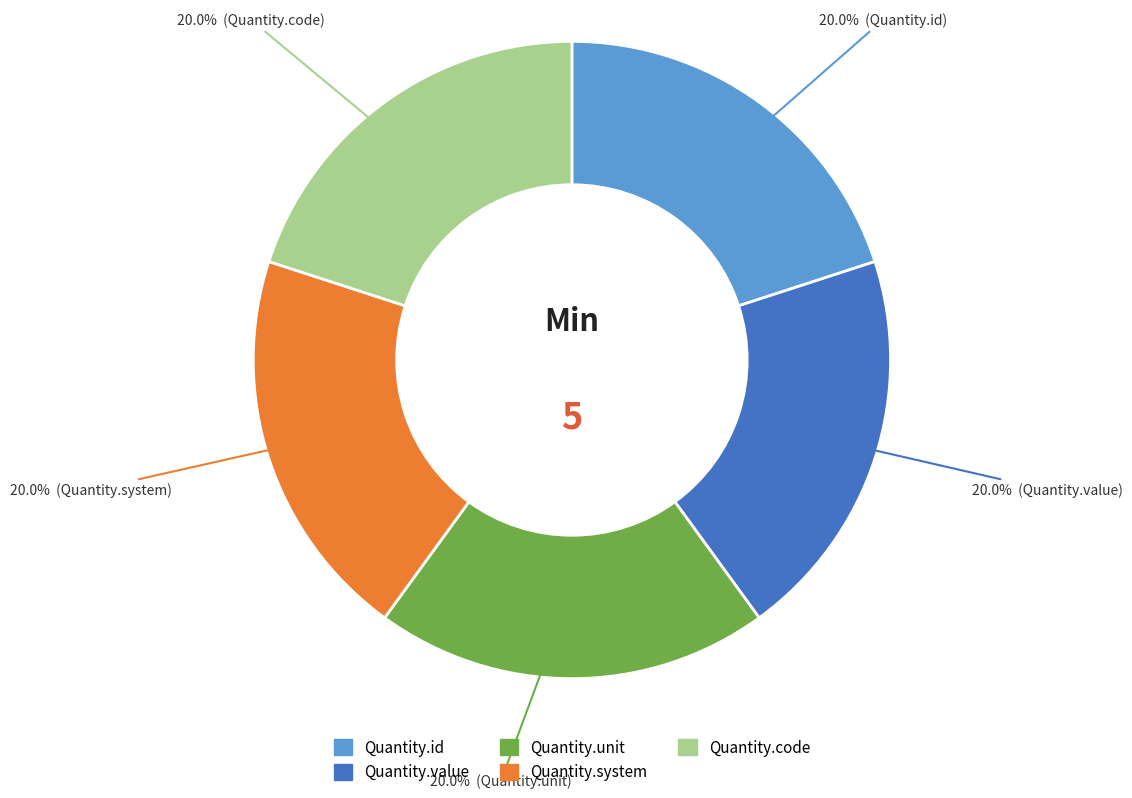

Is it true that Quantity.unit is 1% of the pie?

False